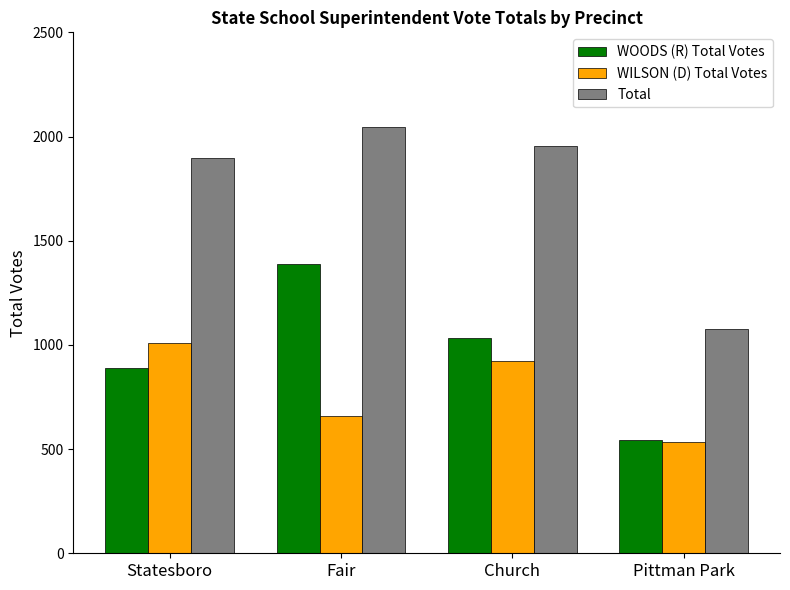

What is the difference between the maximum and minimum values in the WILSON (D) Total Votes series?

476